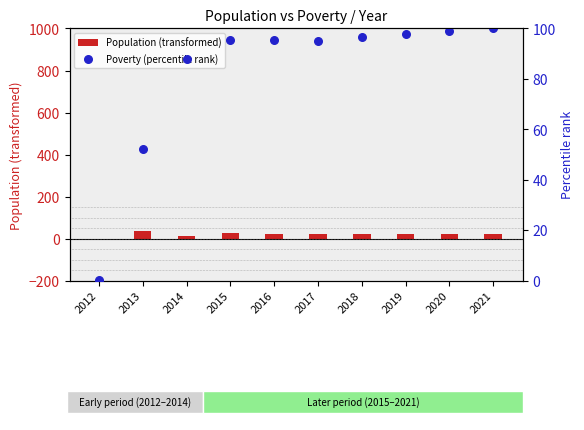

What are all the series names shown in the legend?

Population (transformed), Poverty (percentile rank)